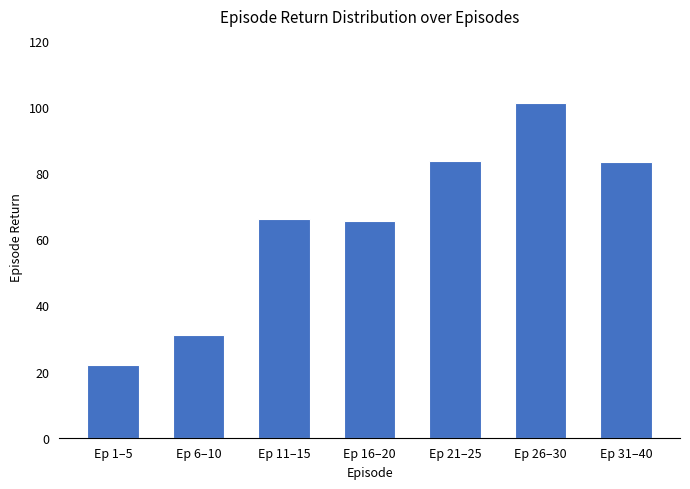

What is the smallest value displayed?

22.0